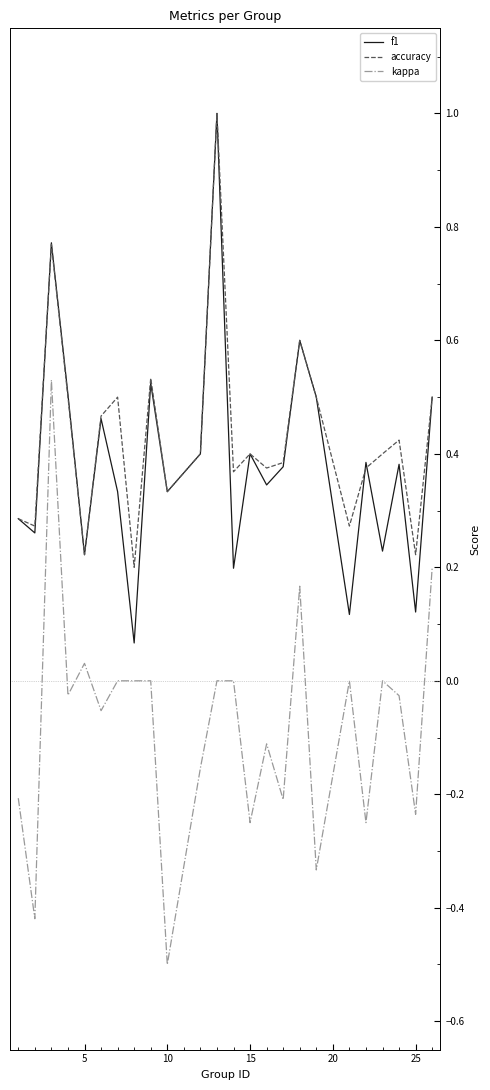

What is the maximum value shown in the chart?

1.0